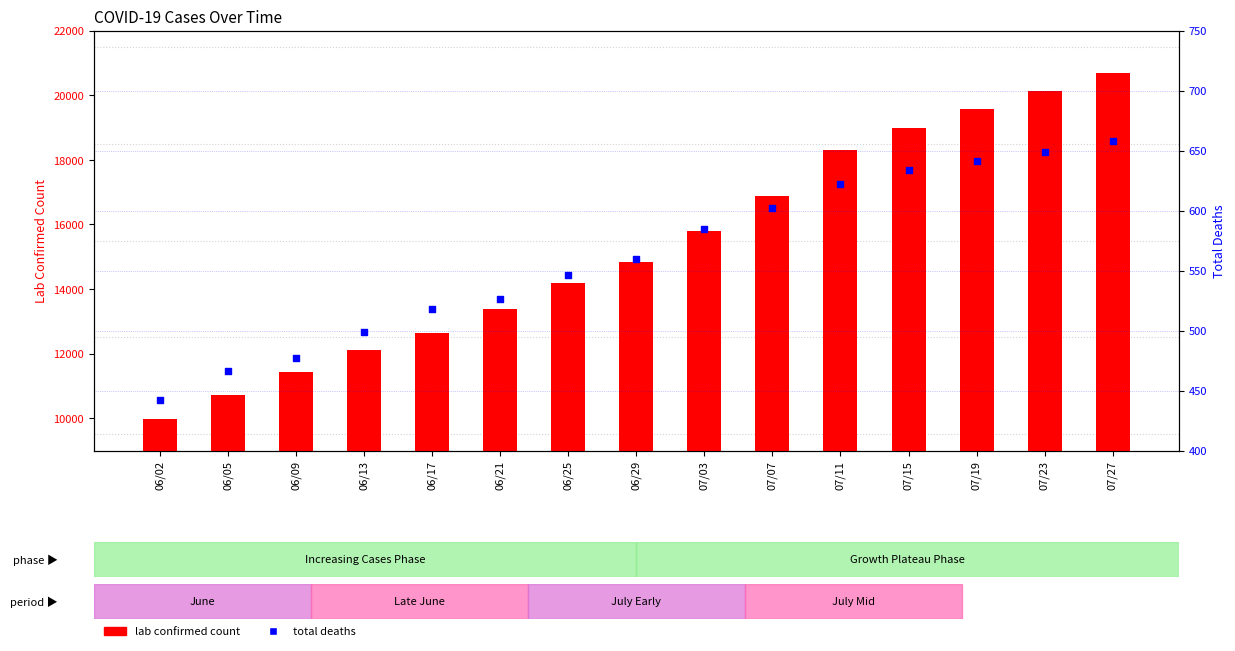

What is the total value across all series at 06/02?

10412